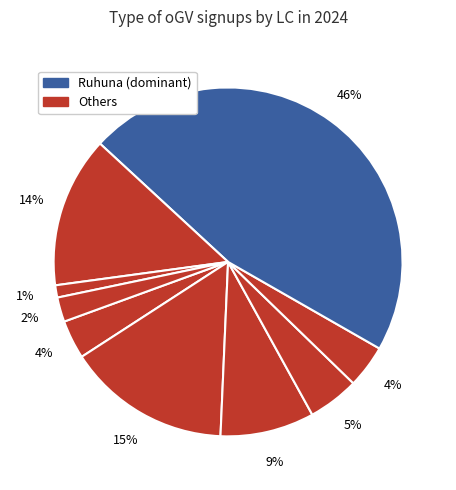

Count the number of slices in the pie.

9